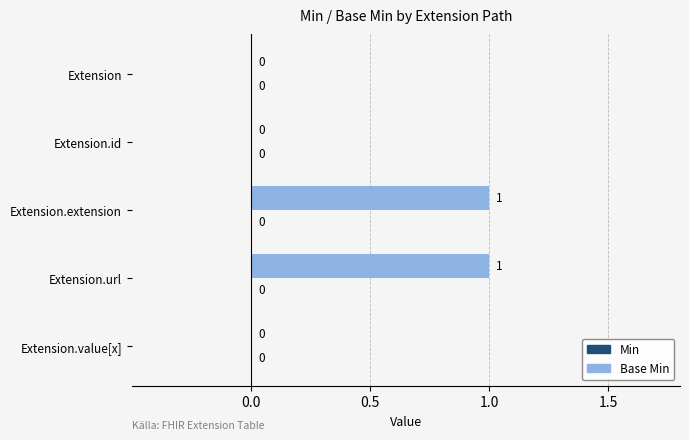

Are the bars horizontal?

Yes